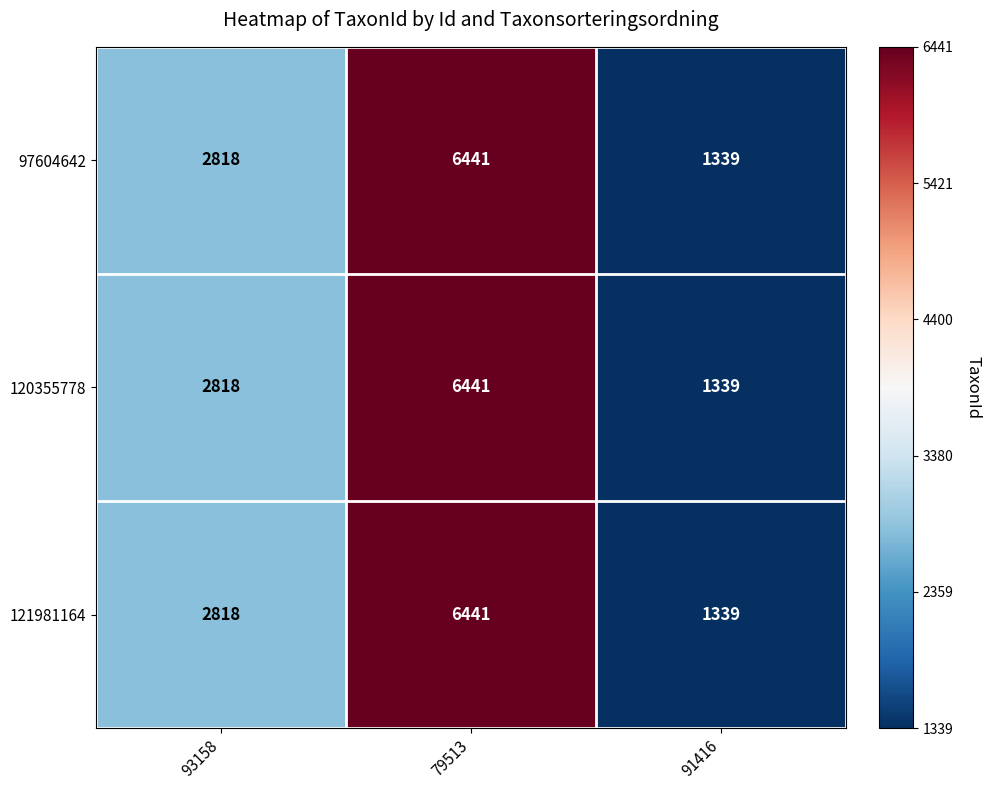

What is the smallest value displayed?

1339